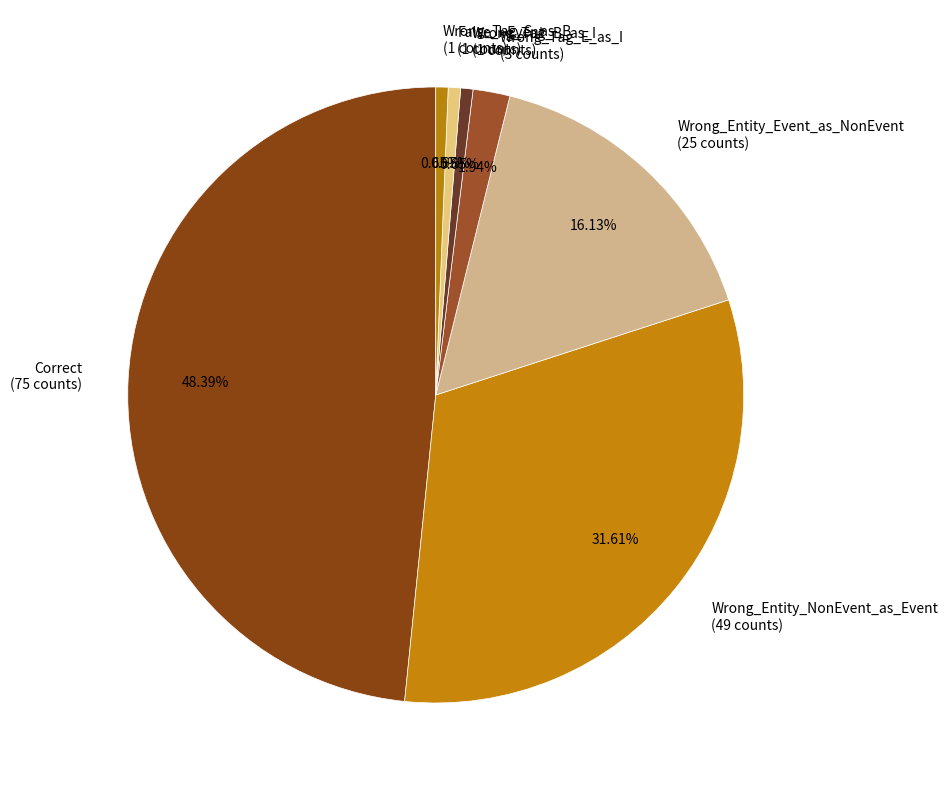

How many slices are in this pie chart?

7